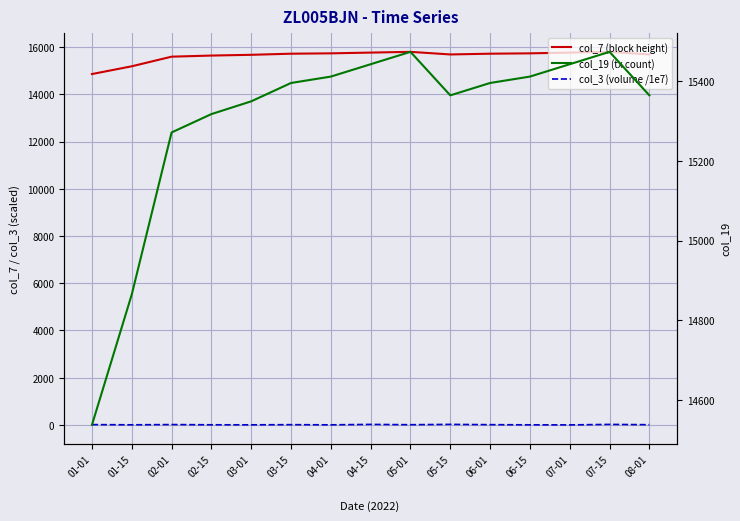

What is the average value of the col_7 (block height) series?

15625.6